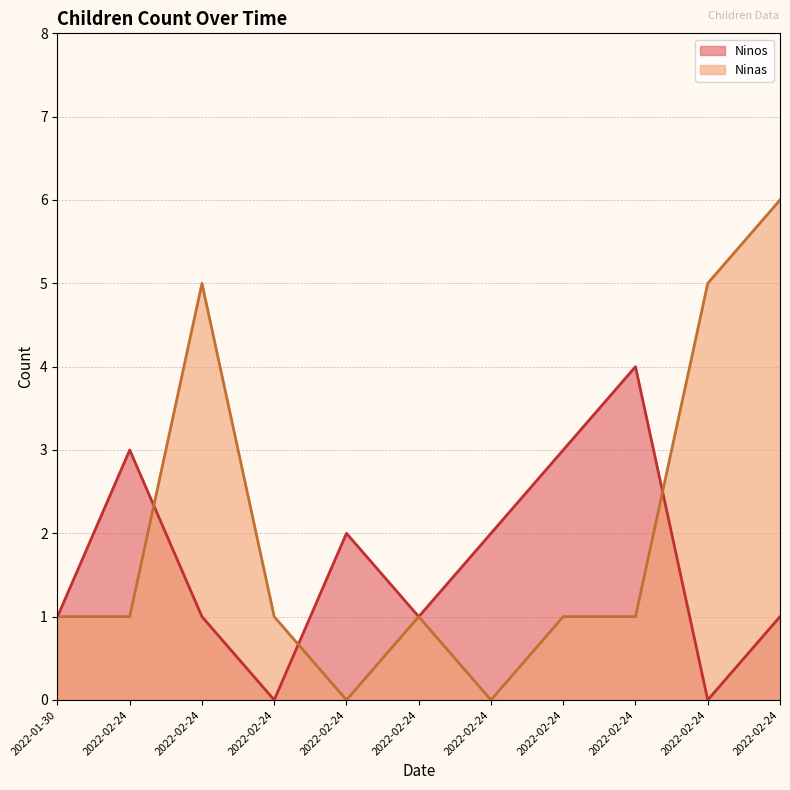

What is the spread (max minus min) of values at 2022-02-24?

2